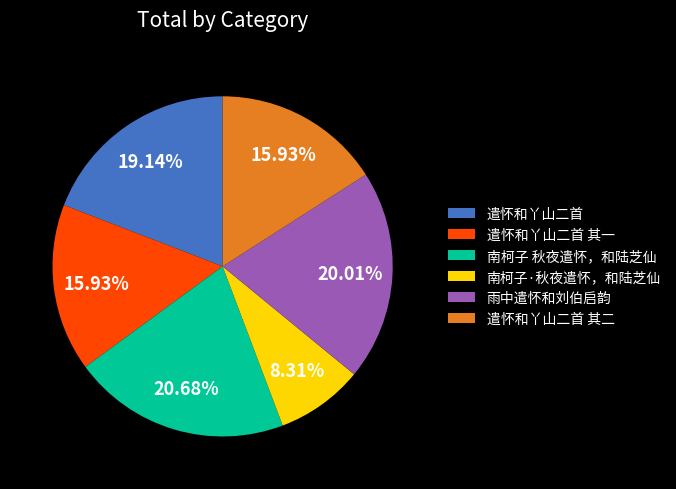

What percentage is the 遣怀和丫山二首 slice, to the nearest percent?

19%